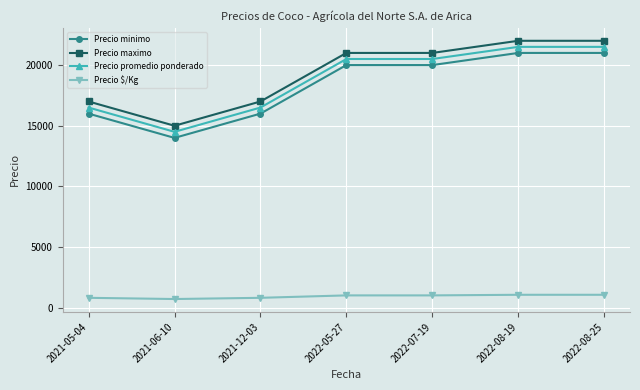

What is the approximate value of Precio minimo at 2021-06-10?

14000